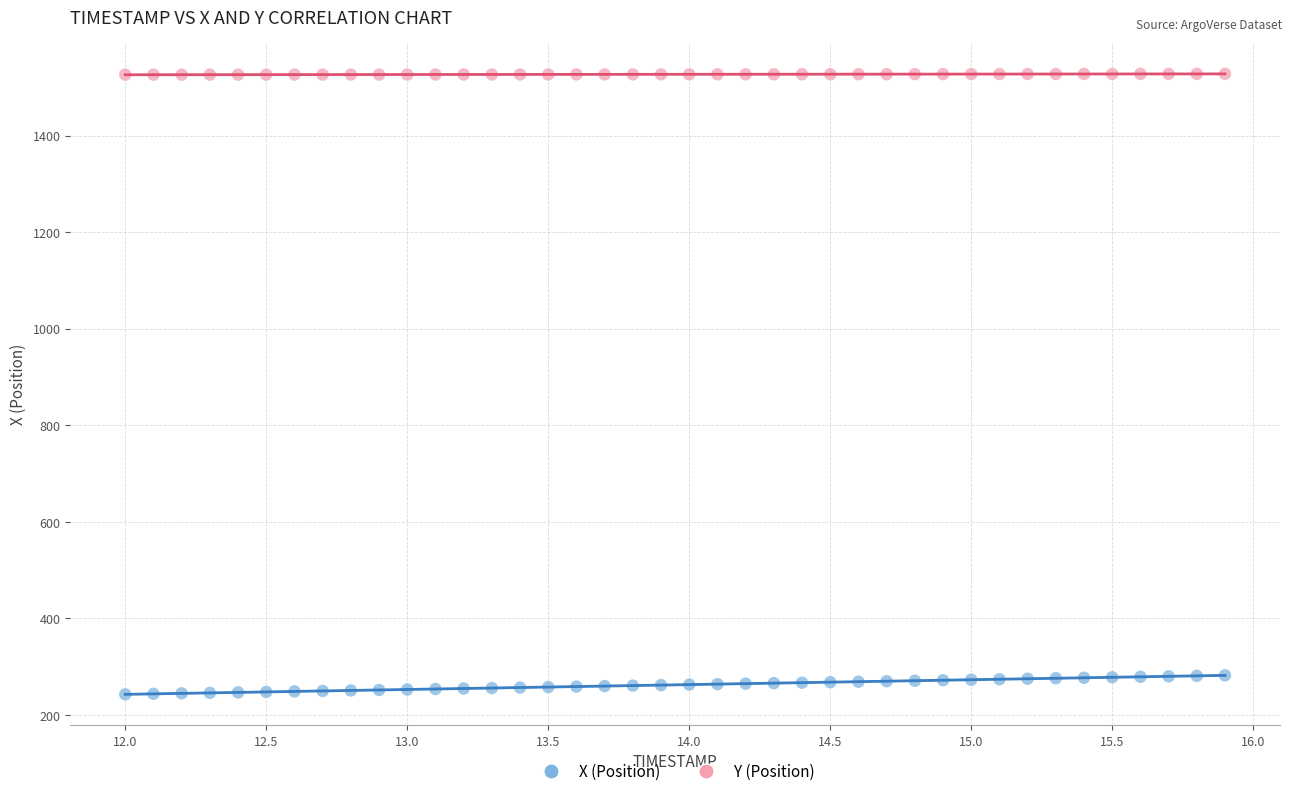

Which series contains the lowest Y value?

X (Position)